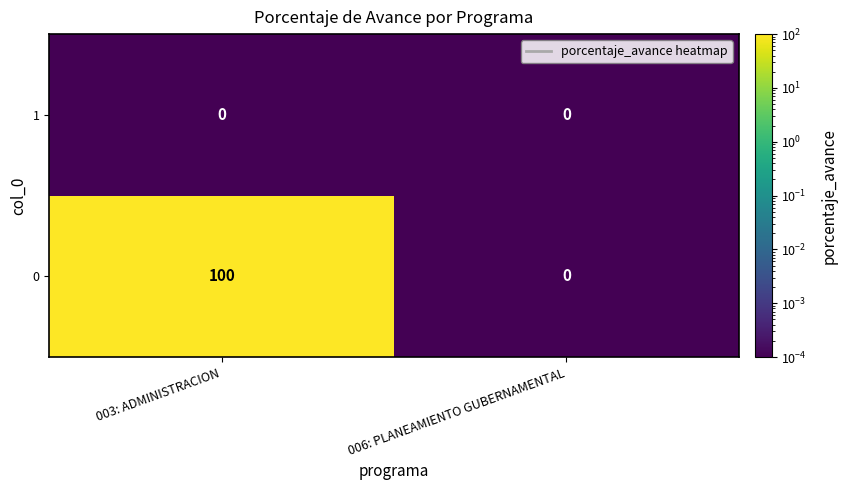

List the series in order of their peak value, highest first.

0, 1